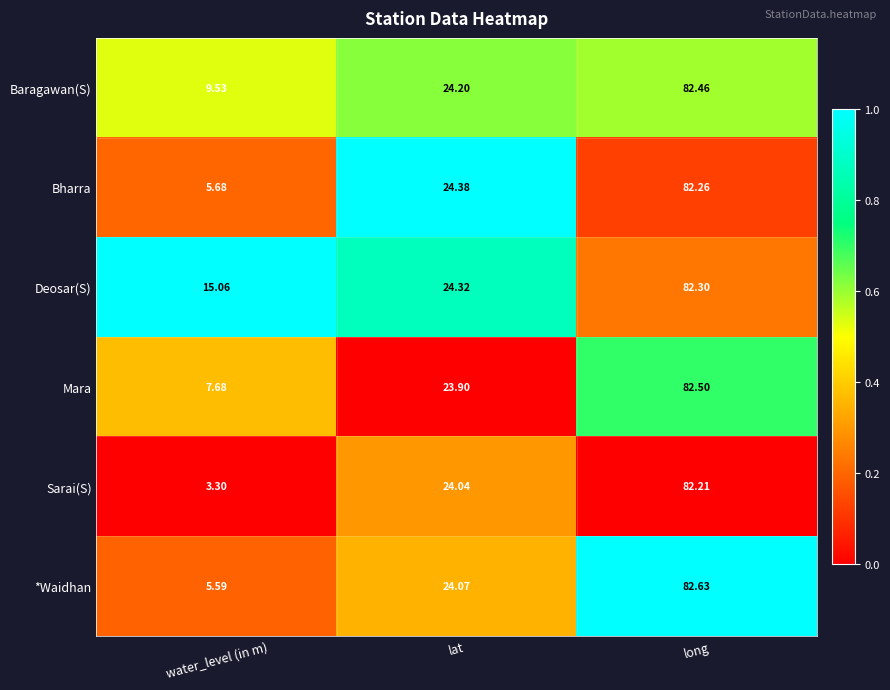

Which series changed the most between water_level (in m) and lat?

Sarai(S)